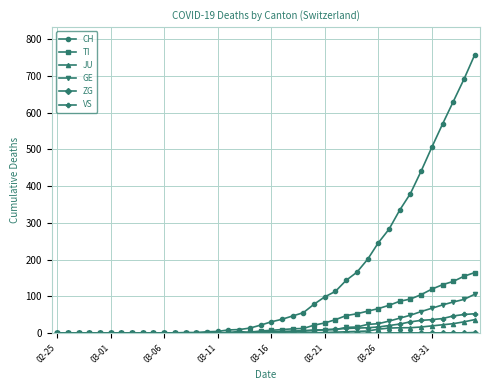

At how many categories does at least one series exceed 677?

2